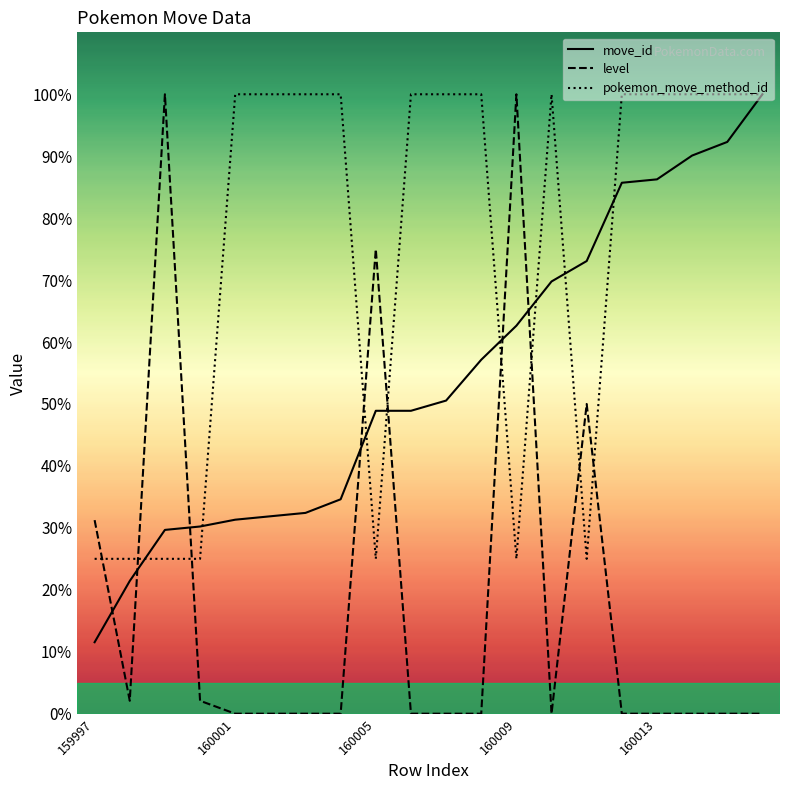

At which label does move_id reach its minimum?

159997